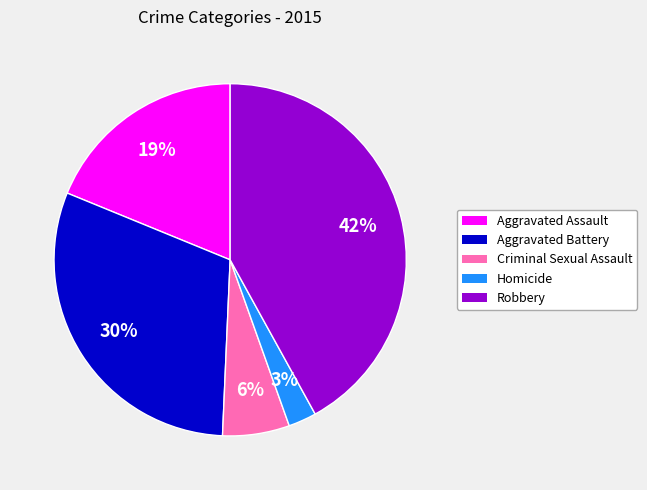

Is it true that Criminal Sexual Assault is 19% of the pie?

False